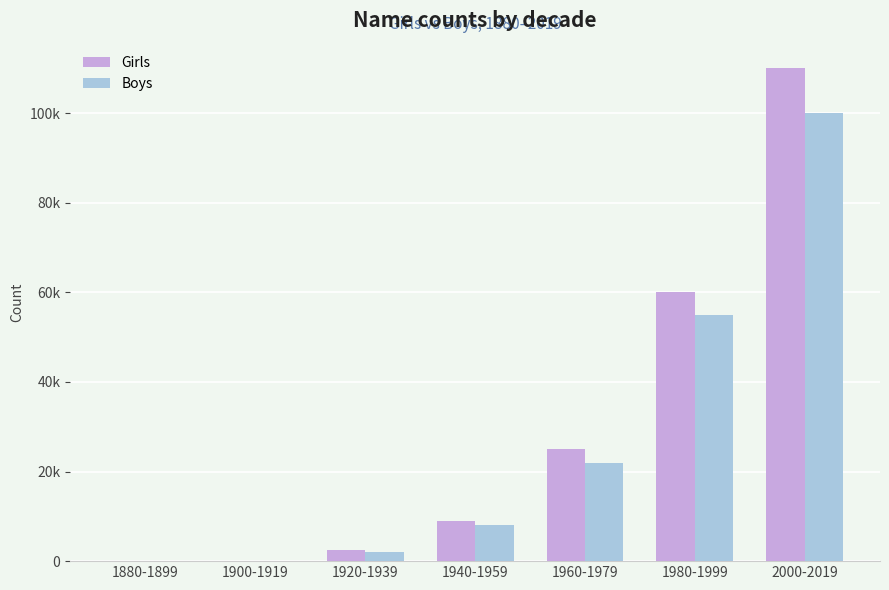

At which label is Boys closest to 50000?

1980-1999